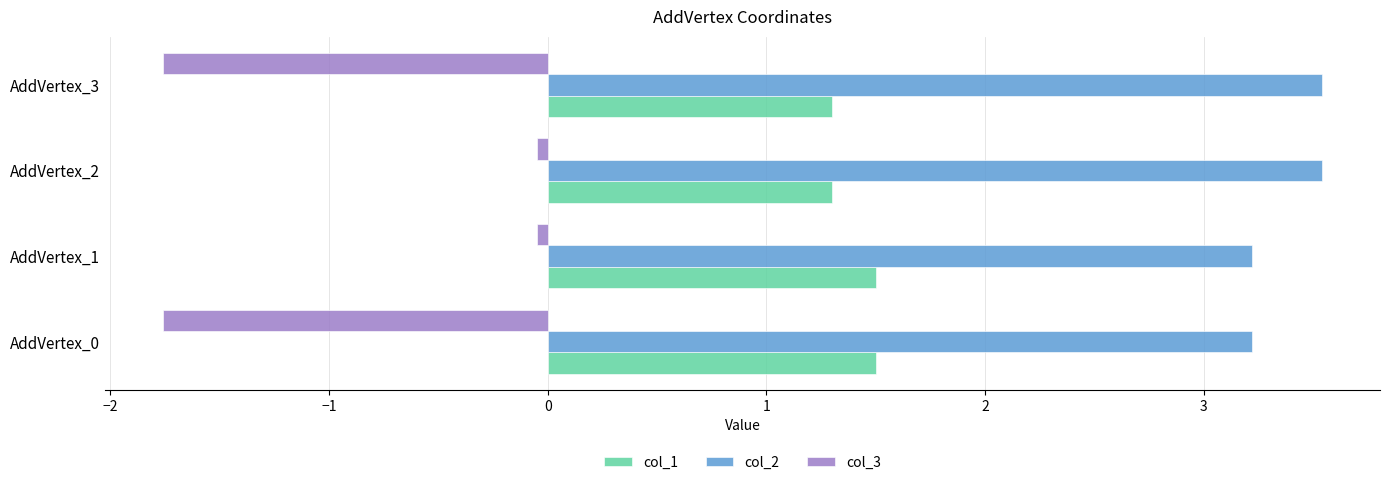

What is the maximum value shown in the chart?

3.5